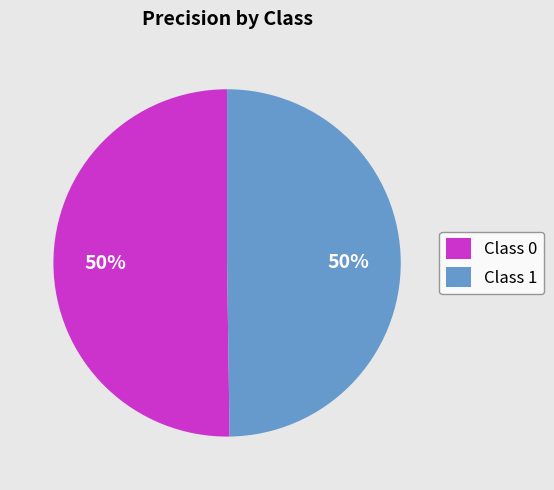

Is it true that Class 0 is 59% of the pie?

False